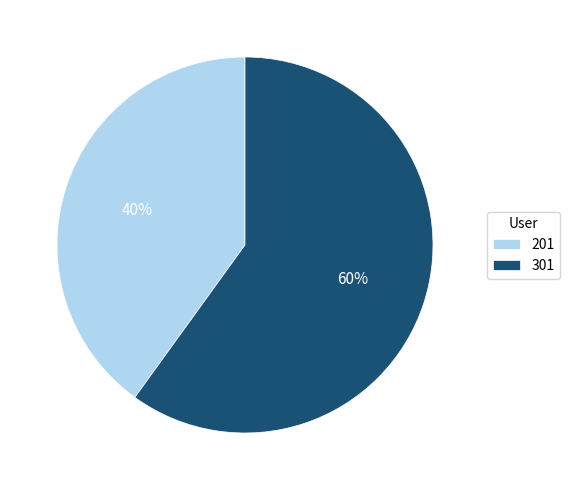

To the nearest percent, what percentage of the pie is 301?

60%